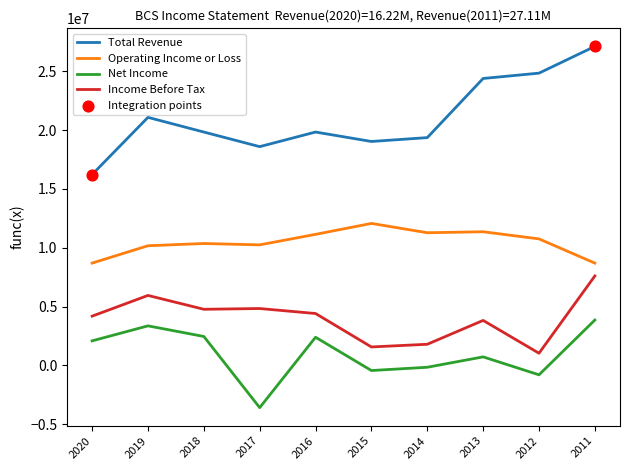

Which series has the largest total across all categories?

Total Revenue